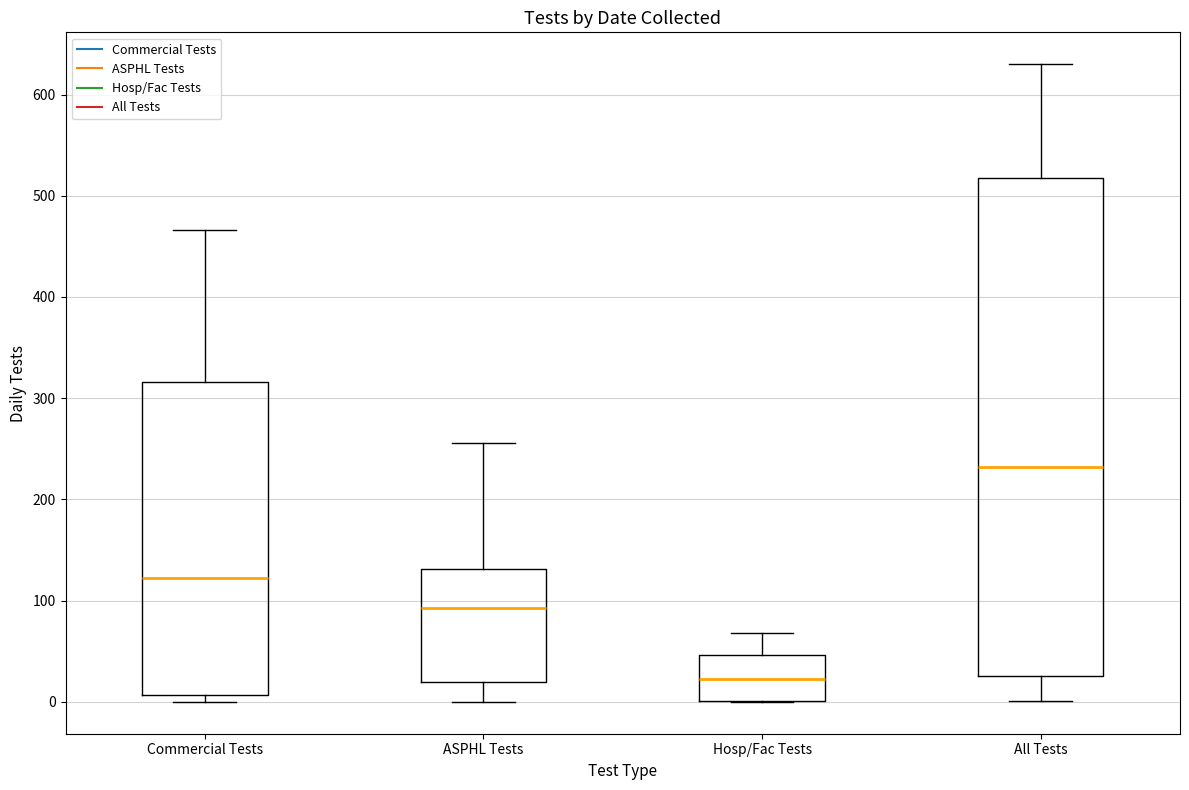

Reading left to right, transcribe this box plot: for each box, give where its median line is, the range the box spans, and where its two whiskers end, as read against the y-axis. The values are not printed on the chart, so give them approximately, as read against the axis.

Commercial Tests: median 120, box 10 to 320, whiskers 0 to 470
ASPHL Tests: median 90, box 20 to 130, whiskers 0 to 260
Hosp/Fac Tests: median 20, box 0 to 50, whiskers 0 to 70
All Tests: median 230, box 30 to 520, whiskers 0 to 630